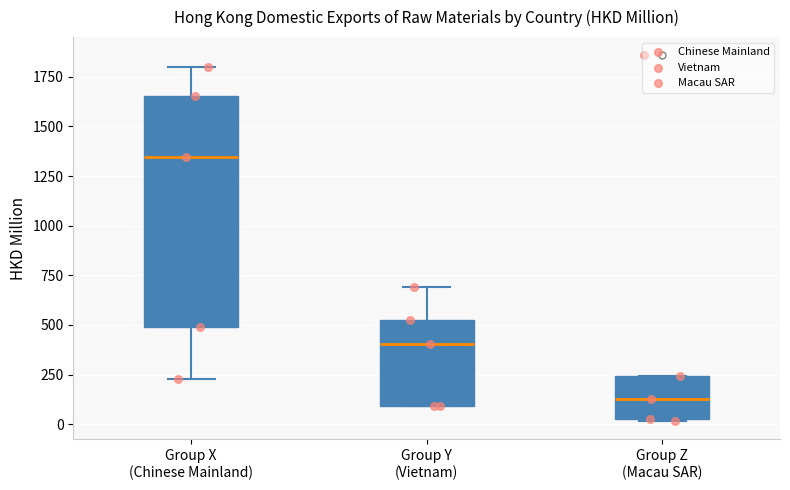

Which box is the tallest, from its lower edge to its upper edge?

Group X (Chinese Mainland)